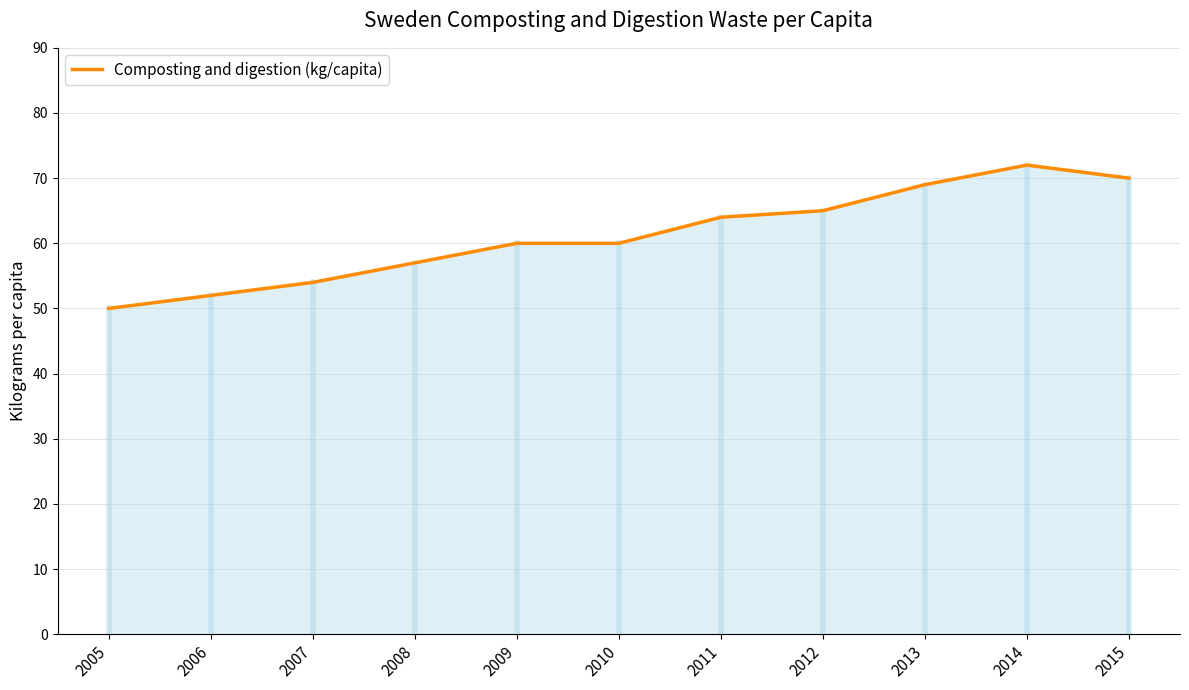

Between 2005 and 2006, which is larger?

2006